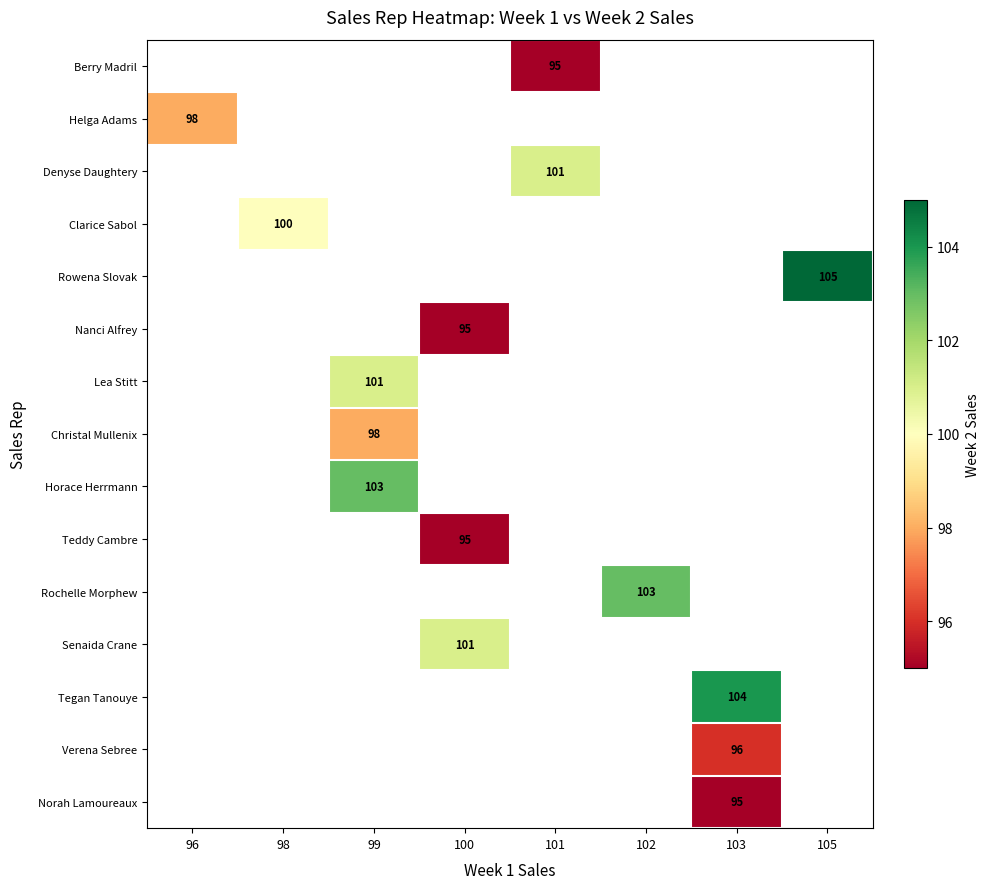

The Teddy Cambre series shows 24 at 100. True or false?

False